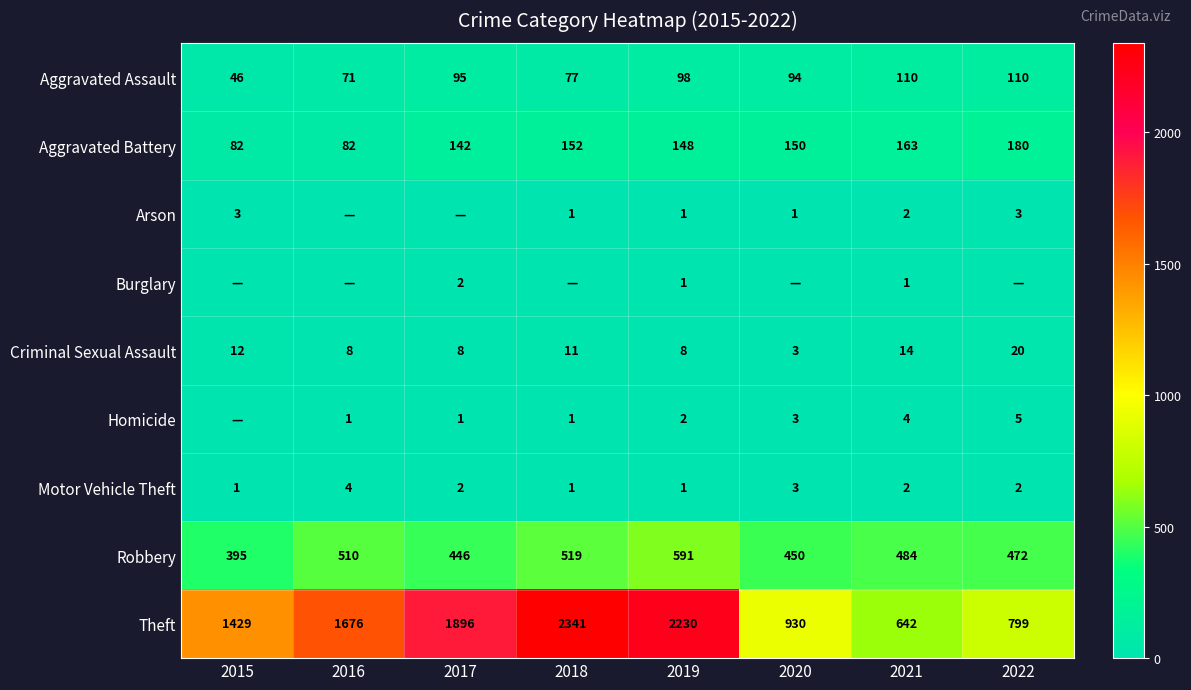

What is the maximum value shown in the chart?

2341